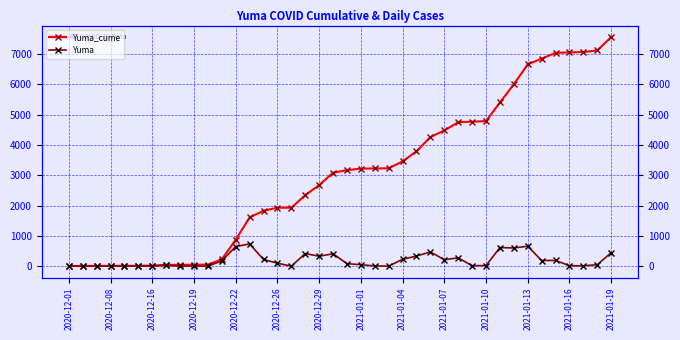

True or false: Yuma_cume and Yuma intersect in this chart.

False